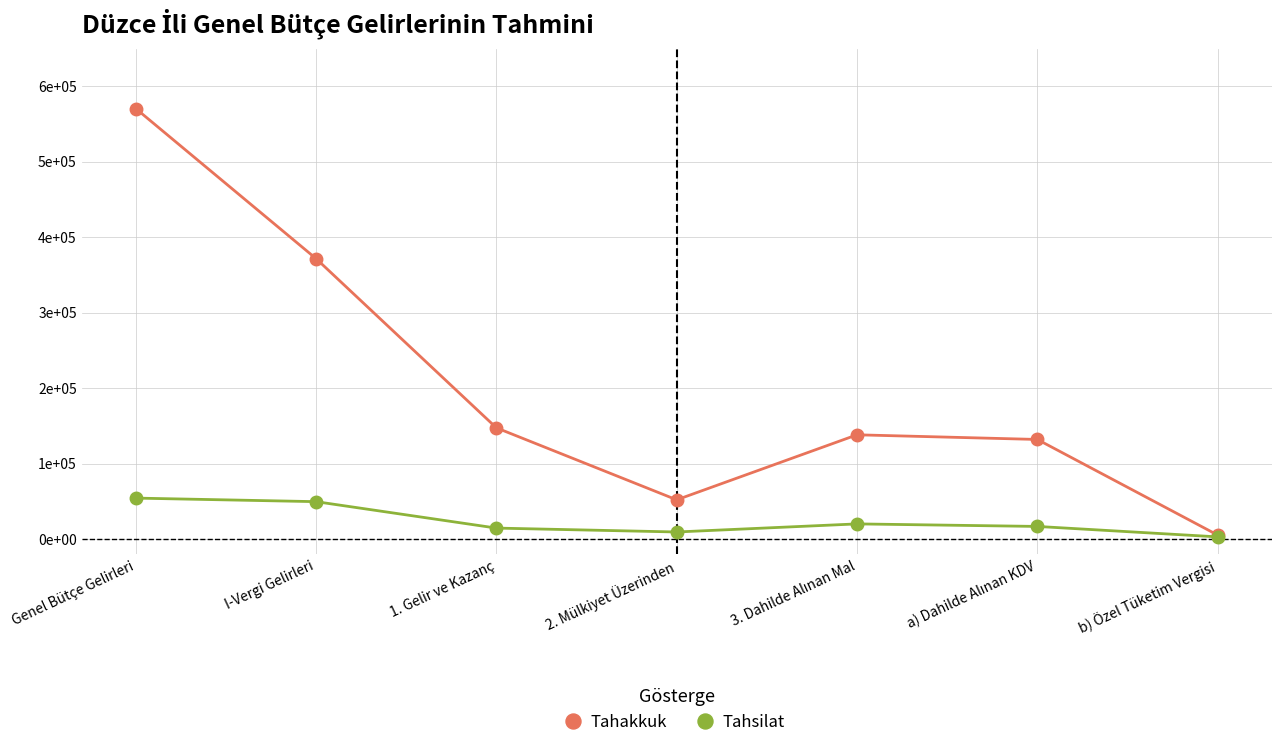

Which category has the lowest value across all series?

b) Özel Tüketim Vergisi